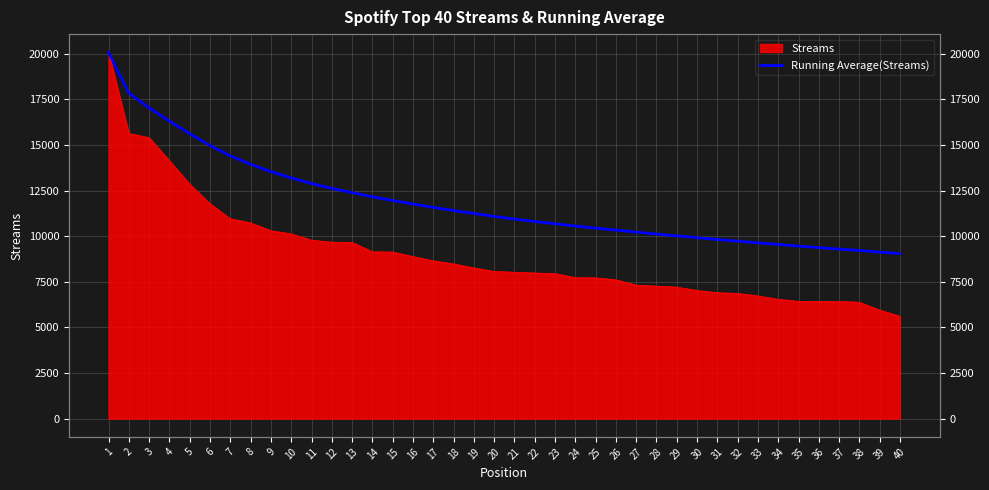

How many data points are less than 11083?

20